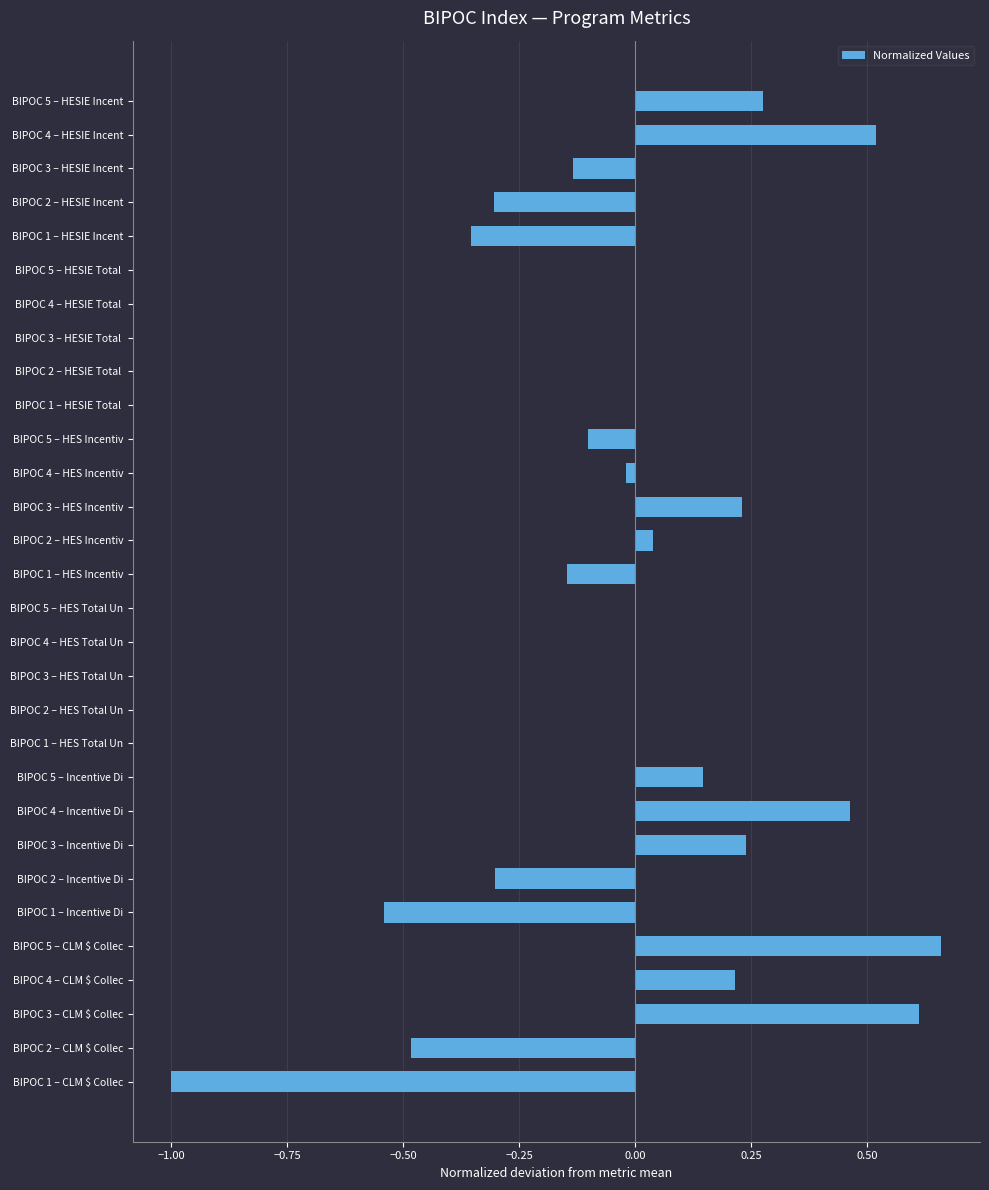

How many categories are shown in the chart?

30